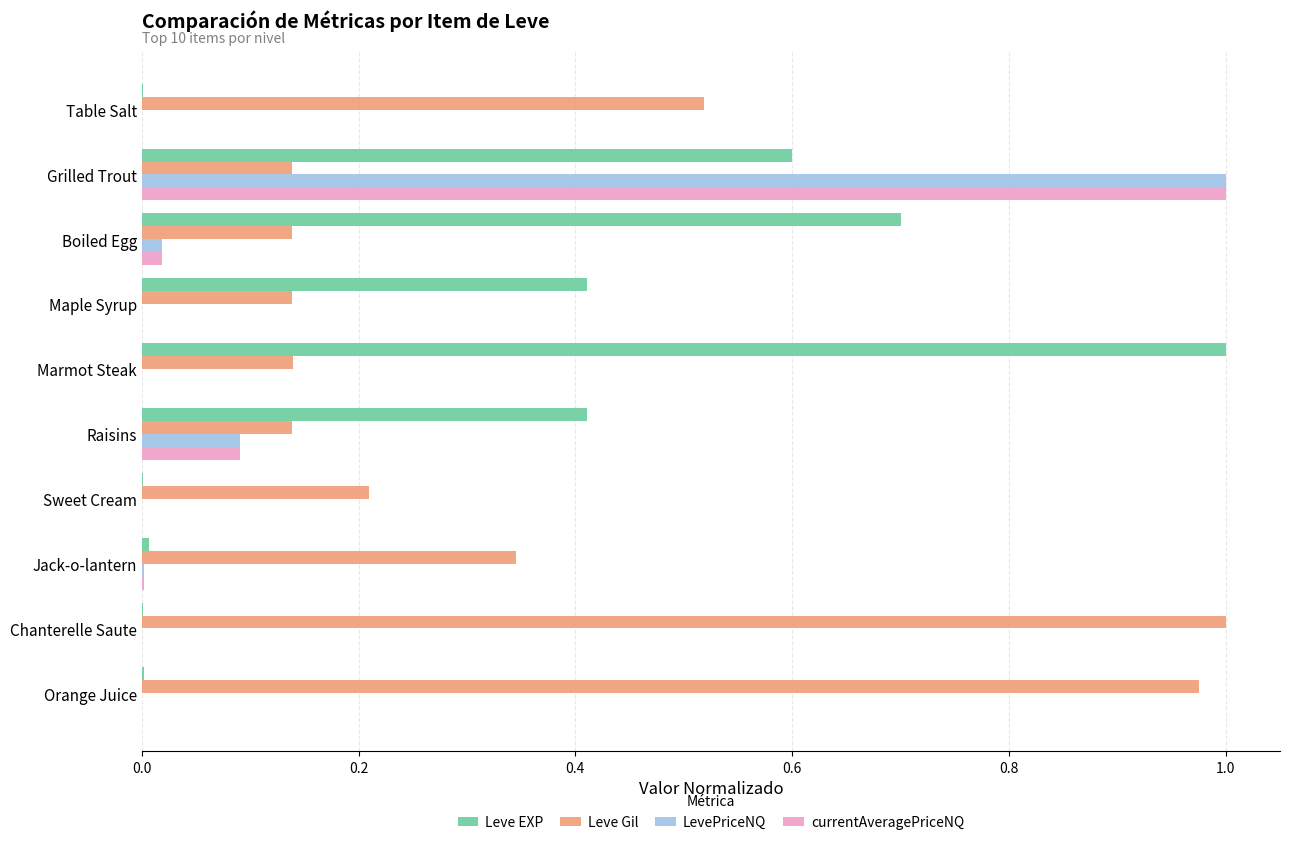

At which label does Leve Gil reach its peak?

Chanterelle Saute